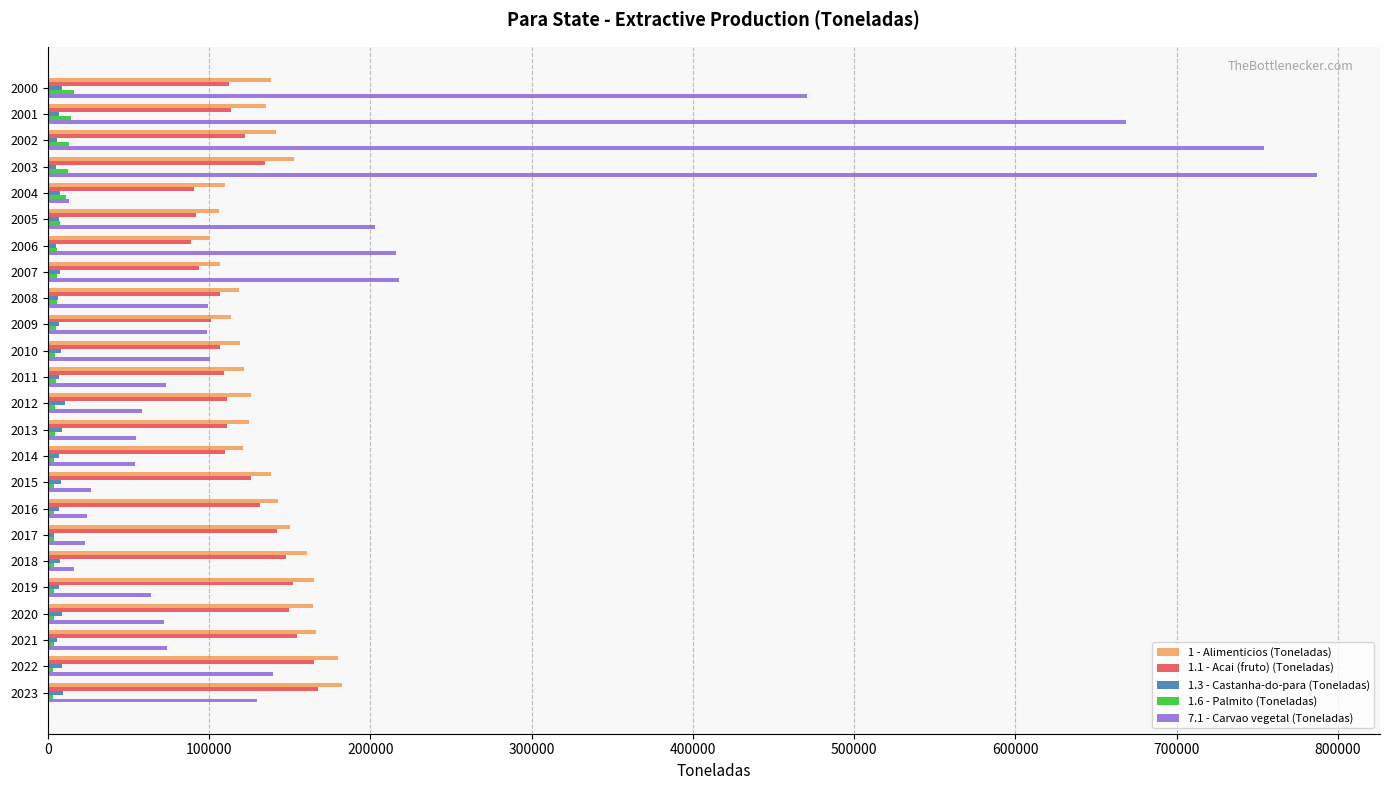

Which series has the widest spread of values?

7.1 - Carvao vegetal (Toneladas)